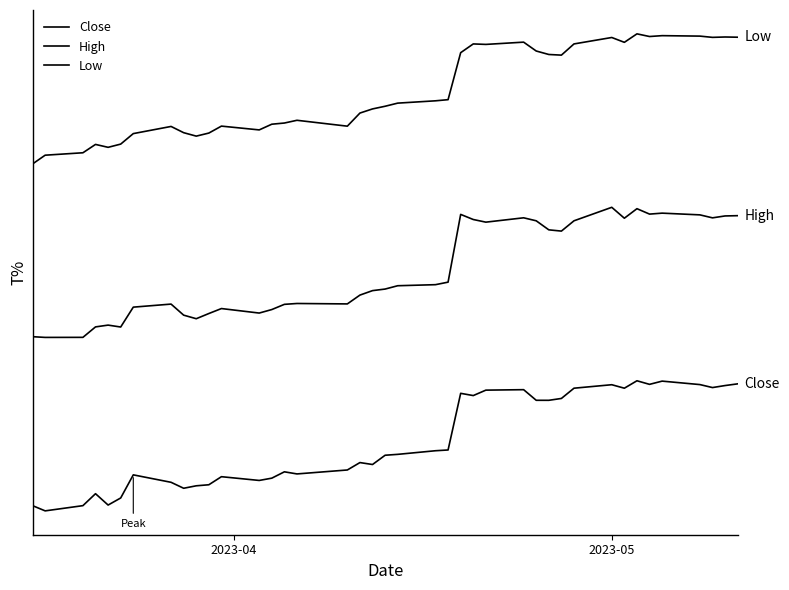

How many interior local valleys does the Low series have?

9